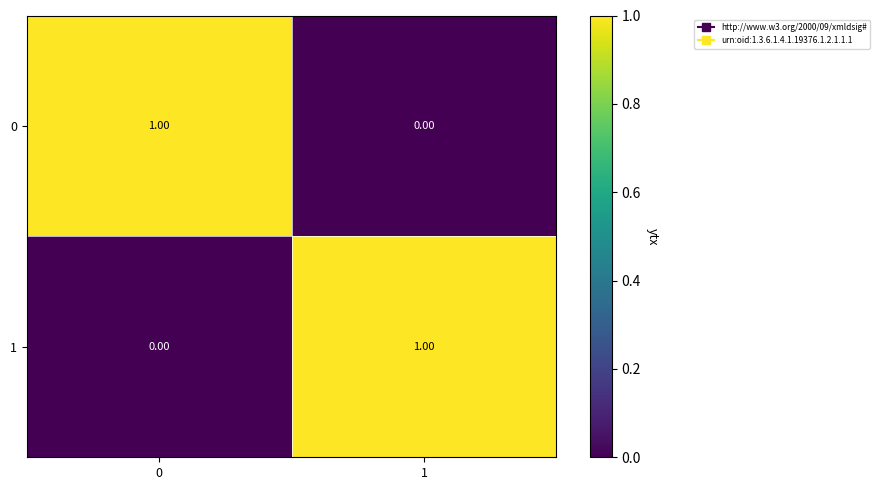

Rank the series at 1 from lowest to highest value.

0, 1